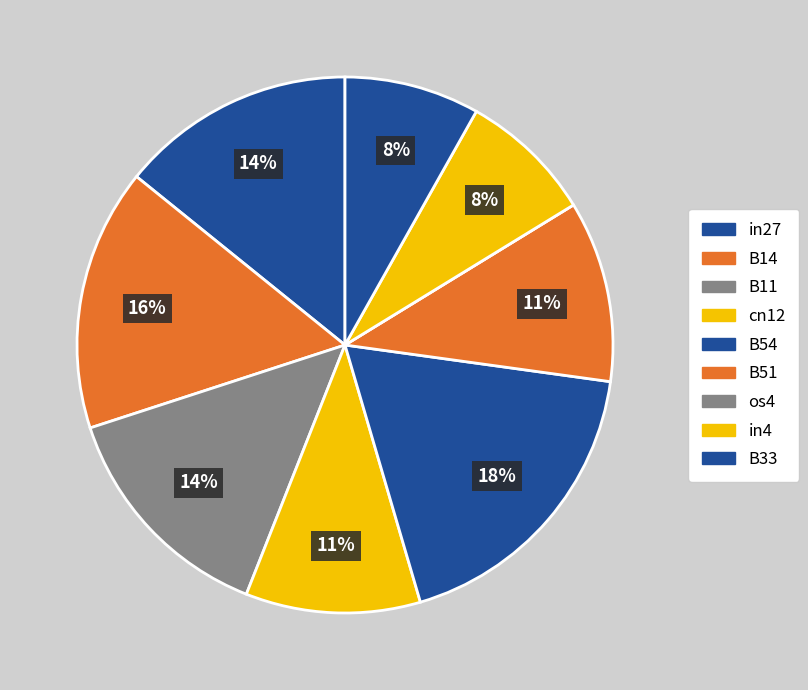

True or false: B33 accounts for 8% of the total.

True